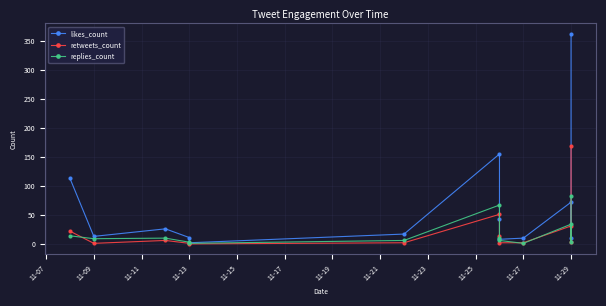

What is the value of the likes_count point at the 4th from the left?

10